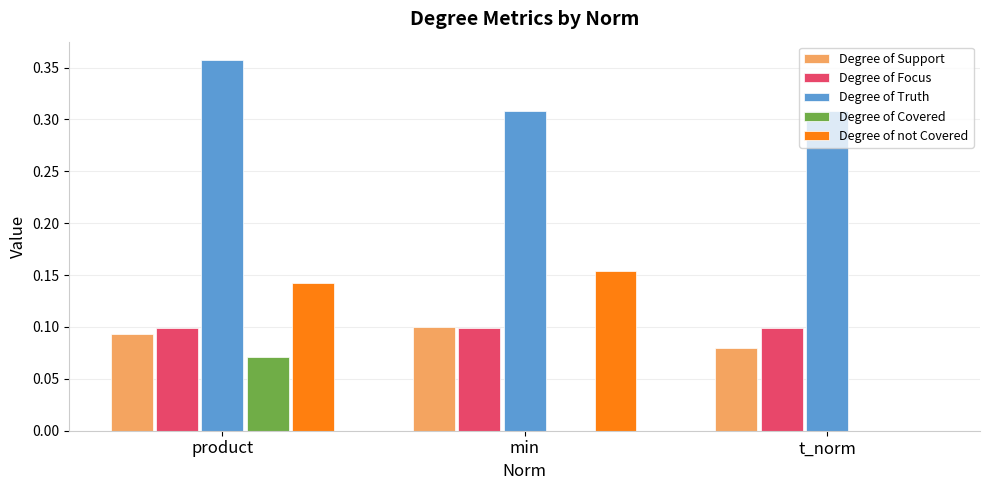

At which category is the sum across all series the highest?

product